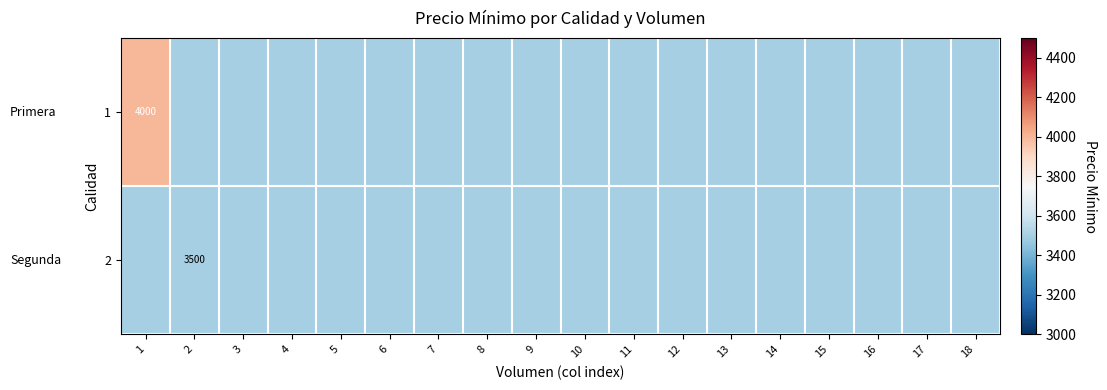

At how many categories does at least one series exceed 3978?

1